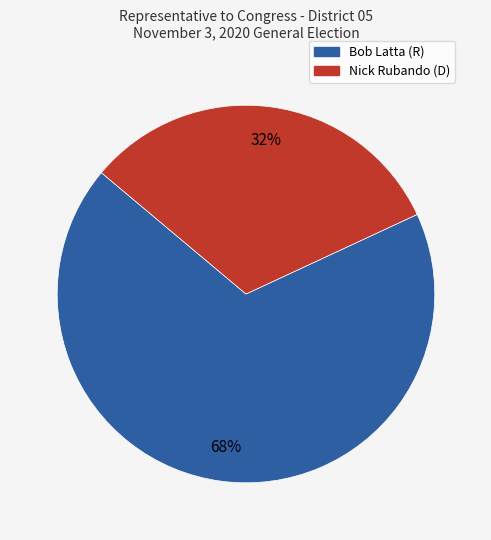

Which has a higher value, Bob Latta (R) or Nick Rubando (D)?

Bob Latta (R)